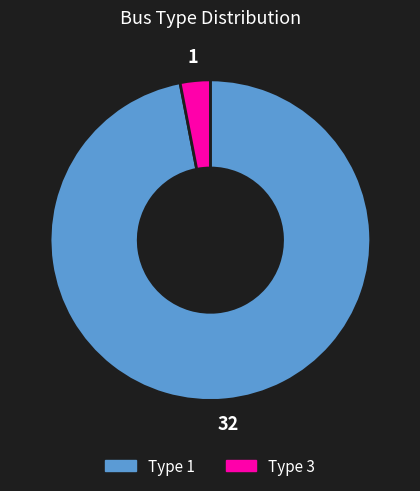

Is the sum of Type 1 and Type 3 greater than half?

Yes